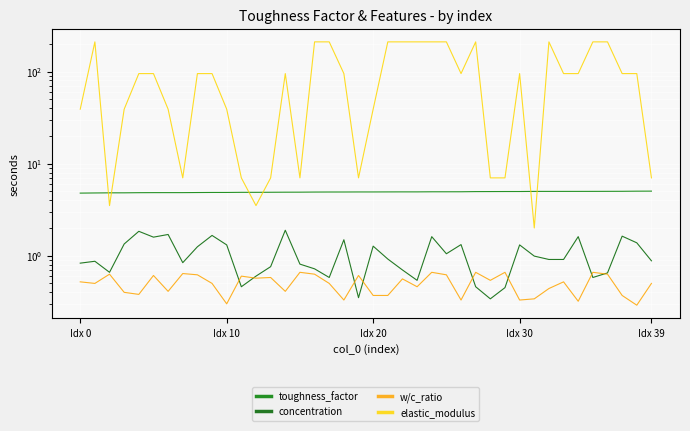

Reading right to left, transcribe all the data shown in this chart.

toughness_factor: 5.0	5.0	5.0	5.0	5.0	5.0	5.0	5.0	5.0	5.0	5.0	5.0	5.0	4.9	4.9	4.9	4.9	4.9	4.9	4.9	4.9	4.9	4.9	4.9	4.9	4.9	4.9	4.9	4.9	4.9	4.9	4.9	4.8	4.8	4.8	4.8	4.8	4.8	4.8	4.8
concentration: 0.9	1.4	1.6	0.7	0.6	1.6	0.9	0.9	1.0	1.3	0.5	0.3	0.5	1.3	1.1	1.6	0.5	0.7	0.9	1.3	0.3	1.5	0.6	0.7	0.8	1.9	0.8	0.6	0.5	1.3	1.7	1.2	0.8	1.7	1.6	1.8	1.3	0.7	0.9	0.8
w/c_ratio: 0.5	0.3	0.4	0.6	0.7	0.3	0.5	0.4	0.3	0.3	0.7	0.5	0.7	0.3	0.6	0.7	0.5	0.6	0.4	0.4	0.6	0.3	0.5	0.6	0.7	0.4	0.6	0.6	0.6	0.3	0.5	0.6	0.6	0.4	0.6	0.4	0.4	0.6	0.5	0.5
elastic_modulus: 7.0	95.0	95.0	210.0	210.0	95.0	95.0	210.0	2.0	95.0	7.0	7.0	210.0	95.0	210.0	210.0	210.0	210.0	210.0	39.0	7.0	95.0	210.0	210.0	7.0	95.0	7.0	3.5	7.0	39.0	95.0	95.0	7.0	39.0	95.0	95.0	39.0	3.5	210.0	39.0